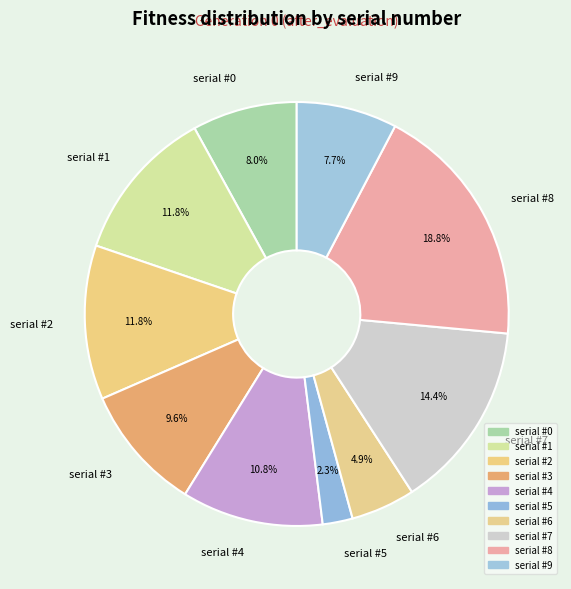

Is there any slice that represents more than half of the pie?

No